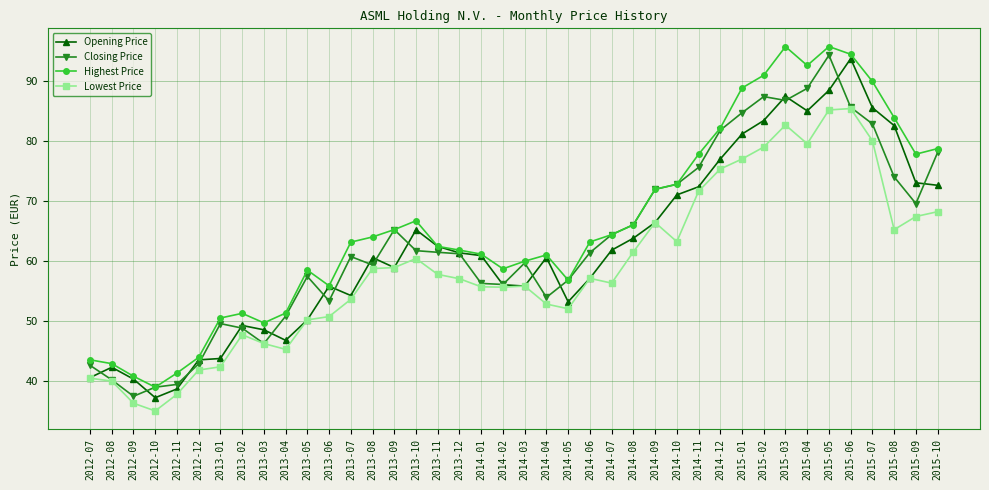

The value of Closing Price at 2015-03 is 86.7. True or false?

True